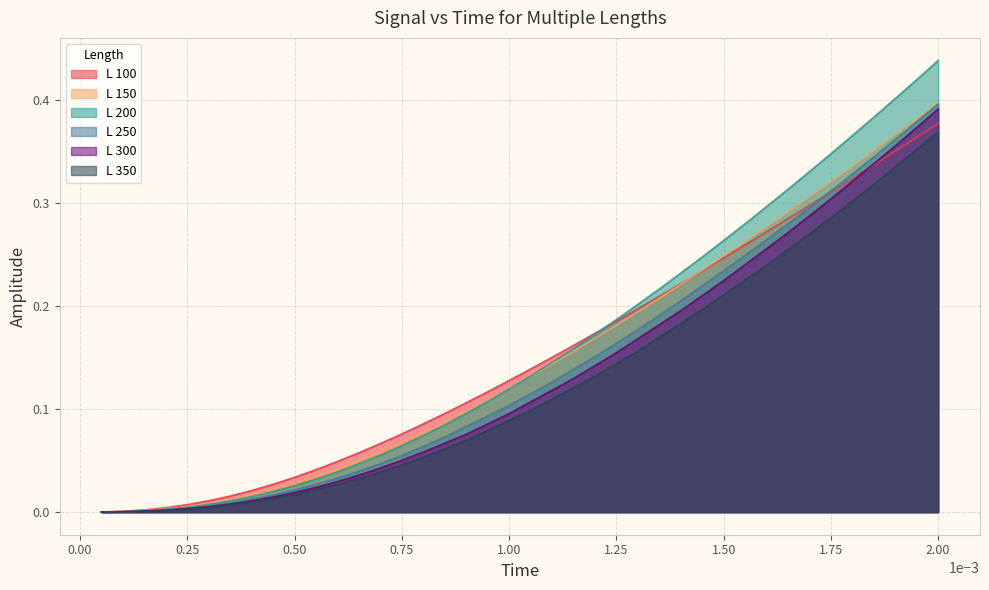

Which series has the widest spread of values?

L 200